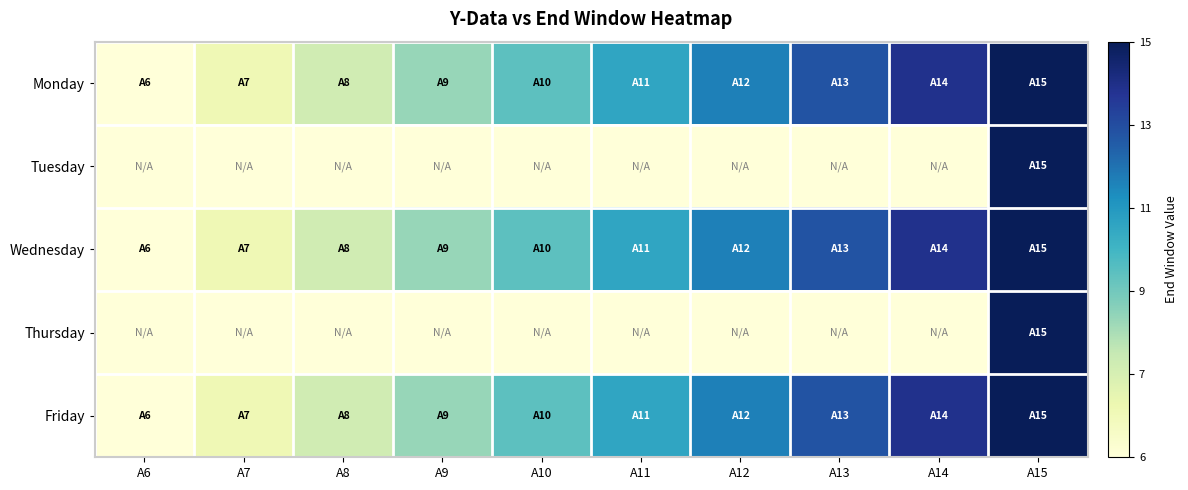

Reading right to left, what are all the values shown in this chart?

Monday: A15=15	A14=14	A13=13	A12=12	A11=11	A10=10	A9=9	A8=8	A7=7	A6=6
Tuesday: A15=15	A14=0	A13=0	A12=0	A11=0	A10=0	A9=0	A8=0	A7=0	A6=0
Wednesday: A15=15	A14=14	A13=13	A12=12	A11=11	A10=10	A9=9	A8=8	A7=7	A6=6
Thursday: A15=15	A14=0	A13=0	A12=0	A11=0	A10=0	A9=0	A8=0	A7=0	A6=0
Friday: A15=15	A14=14	A13=13	A12=12	A11=11	A10=10	A9=9	A8=8	A7=7	A6=6